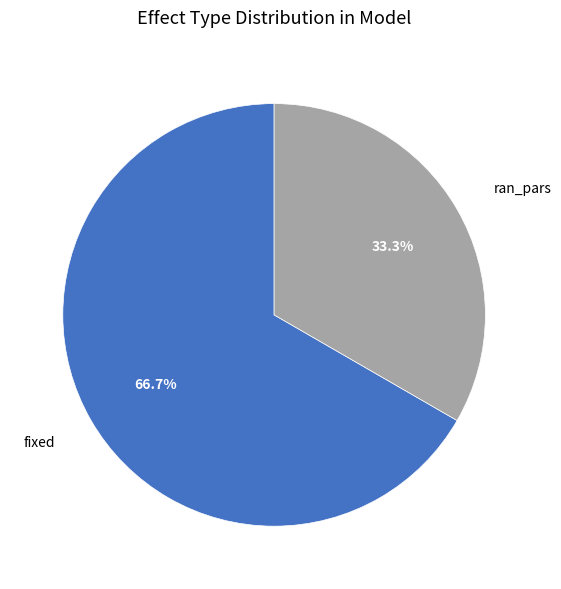

Is there a majority slice in this chart?

Yes